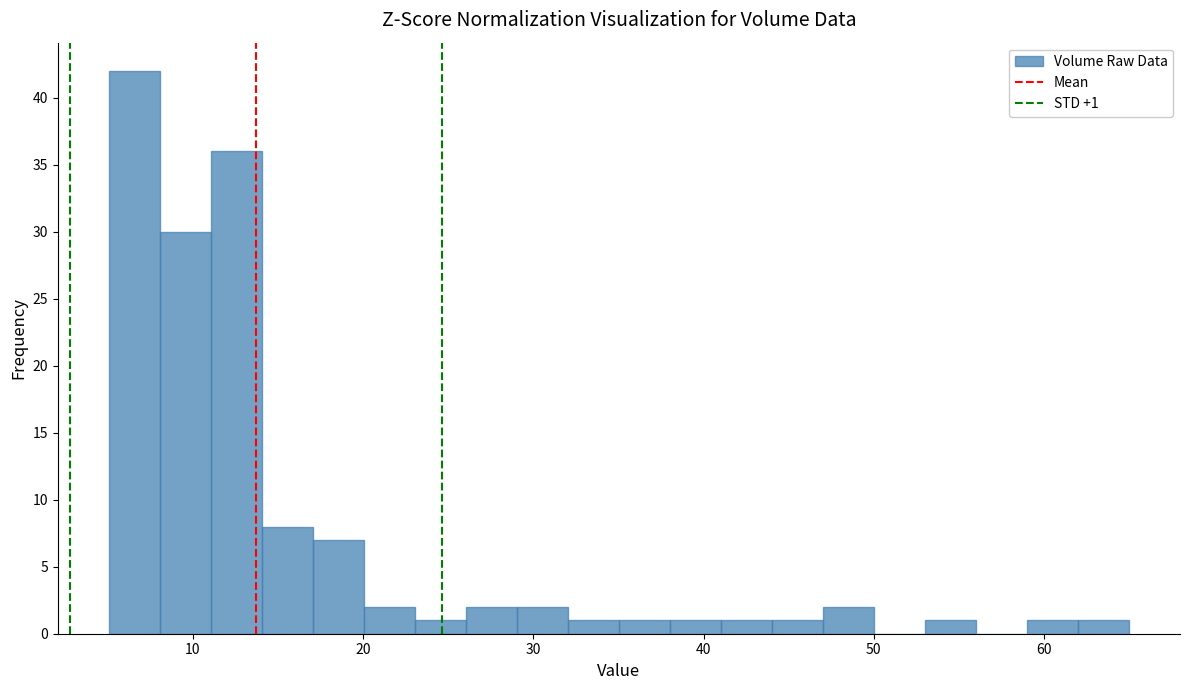

Read against the x-axis, roughly where is the centre of the tallest bar?

7